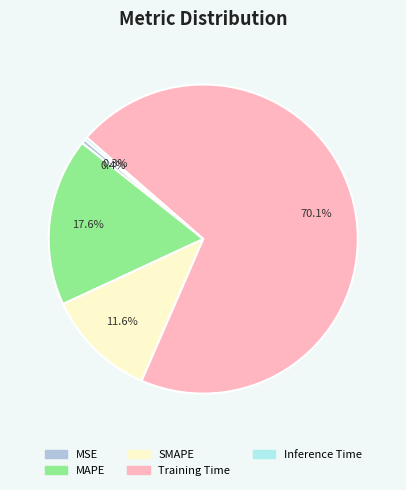

To the nearest percent, what is the average slice percentage?

20%